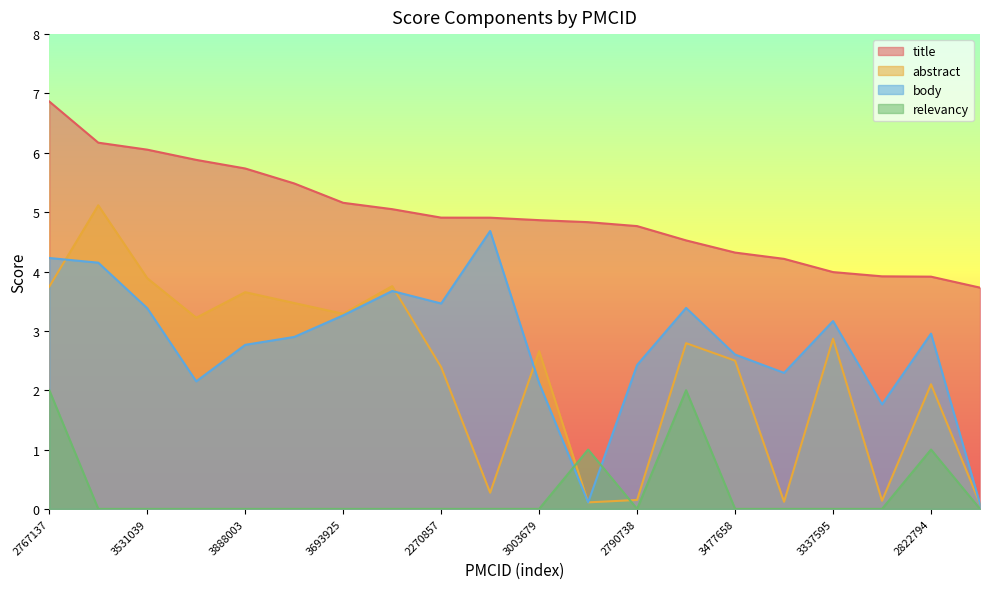

At which label is body closest to 2?

3003679